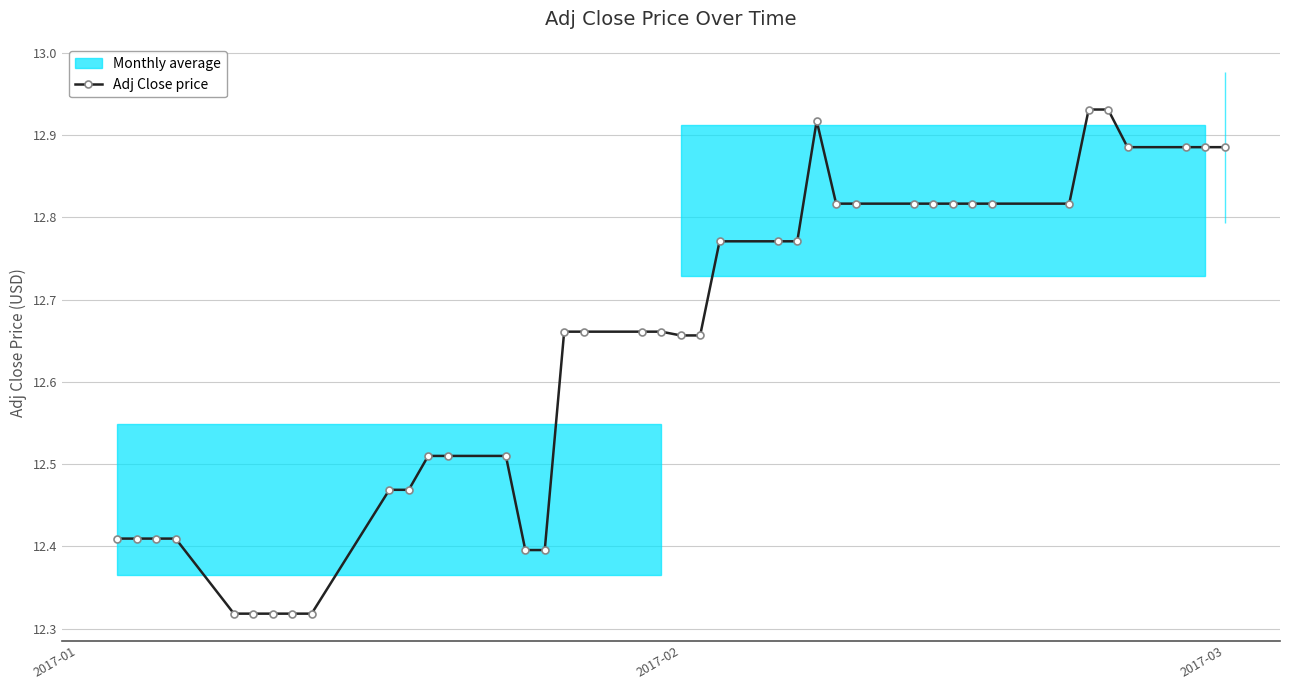

What is the sum of all values?

505.6